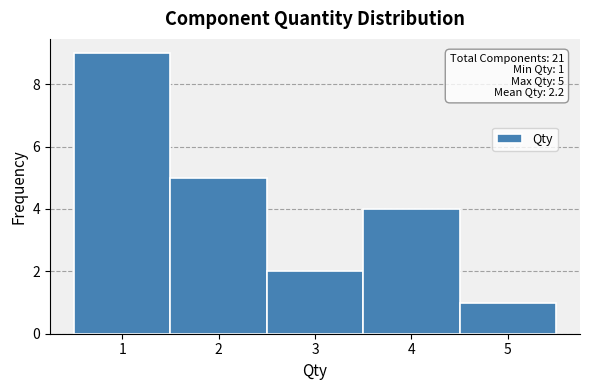

Over which range of the x-axis is the bar tallest?

0.5 to 1.5